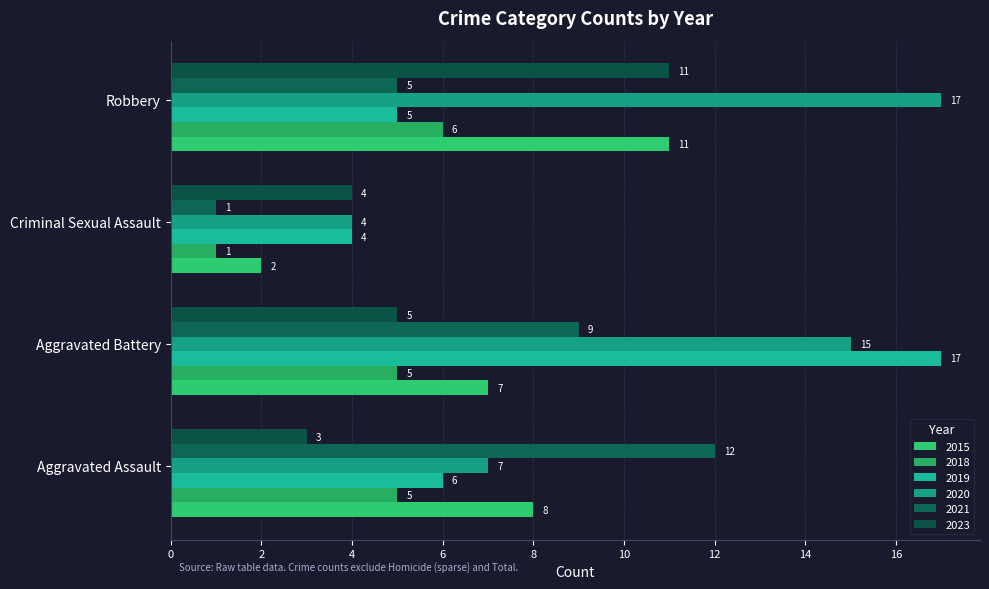

What is the maximum value for 2023?

11